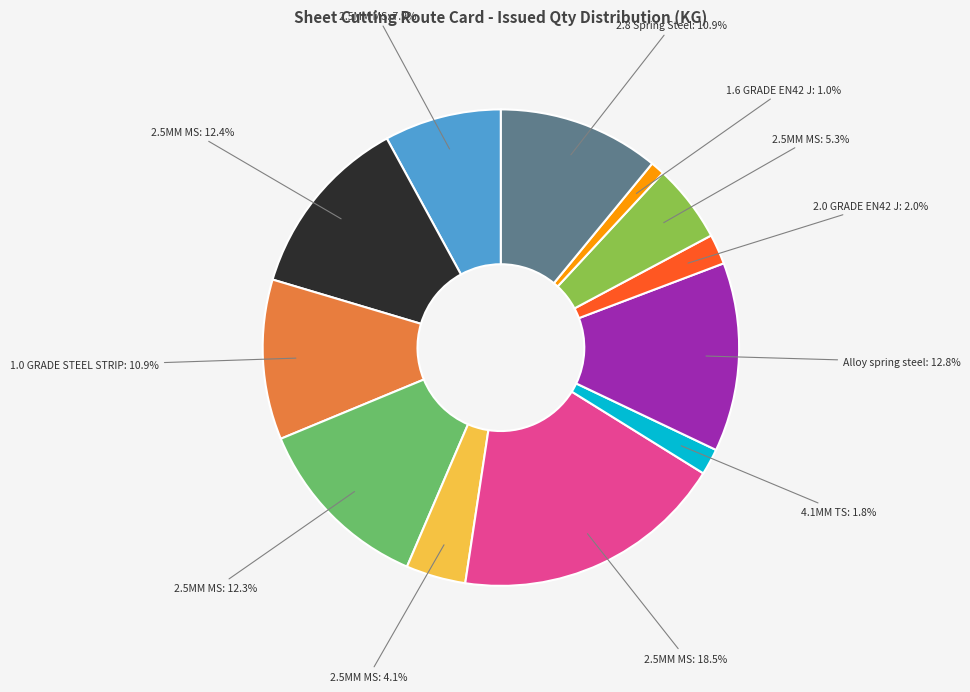

Count the number of slices in the pie.

12